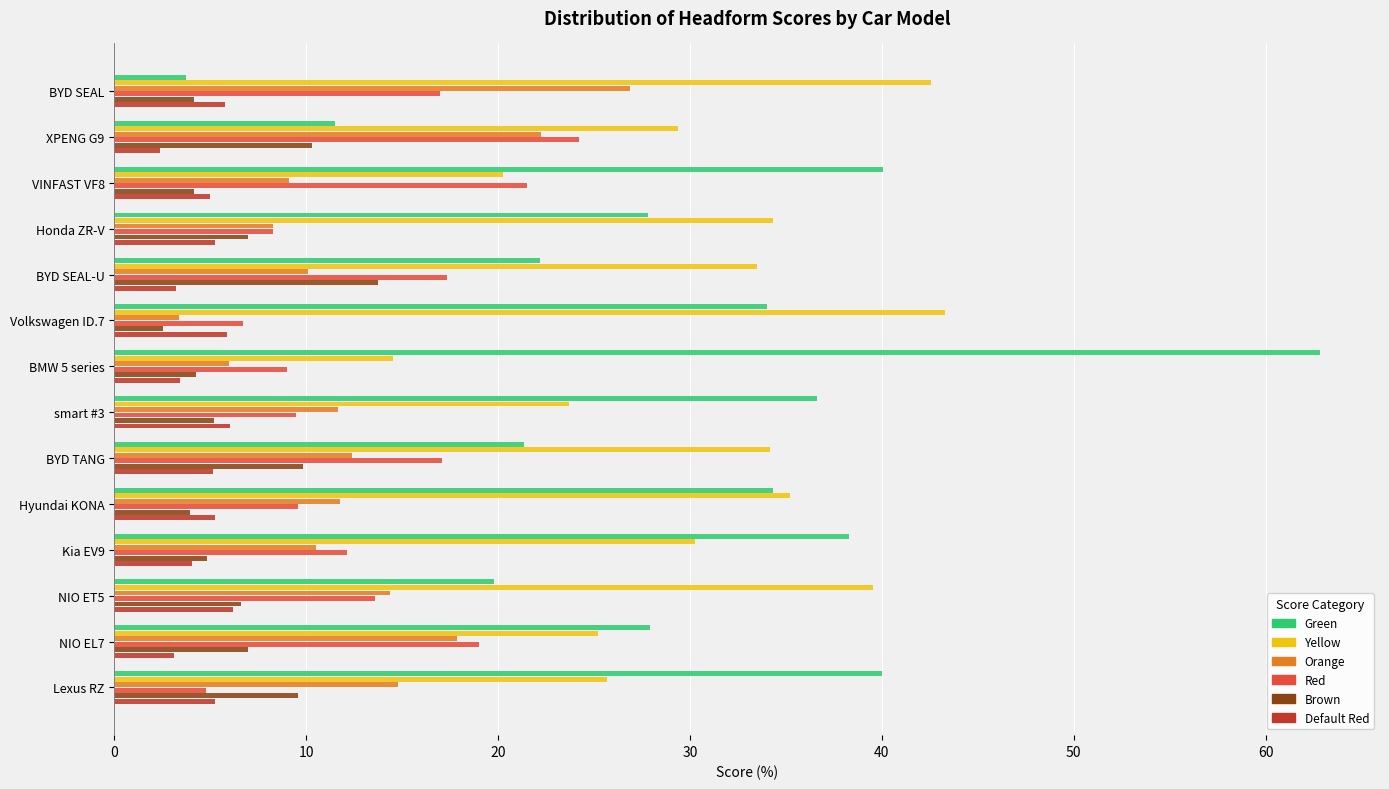

What is the difference between the Green values at Lexus RZ and XPENG G9?

28.5